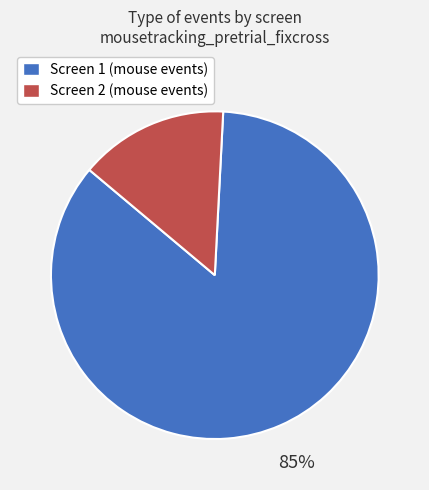

Between Screen 1 (mouse events) and Screen 2 (mouse events), which is larger?

Screen 1 (mouse events)